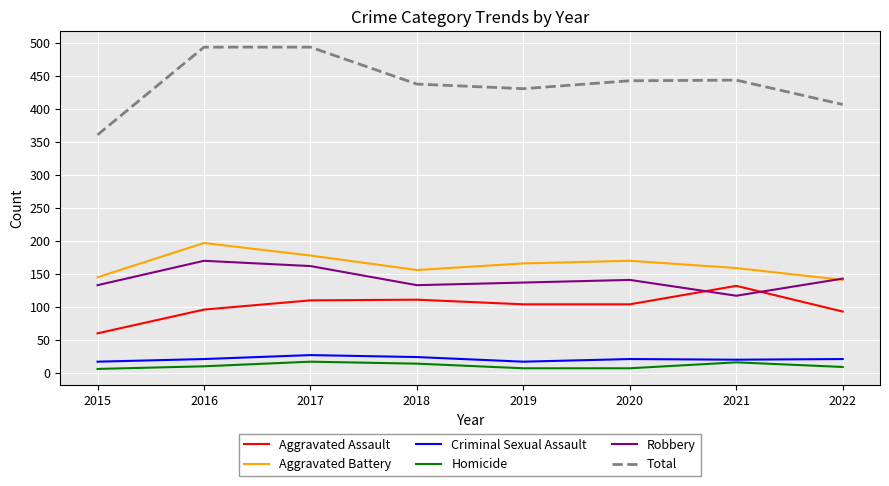

True or false: Robbery and Total cross at least once.

False